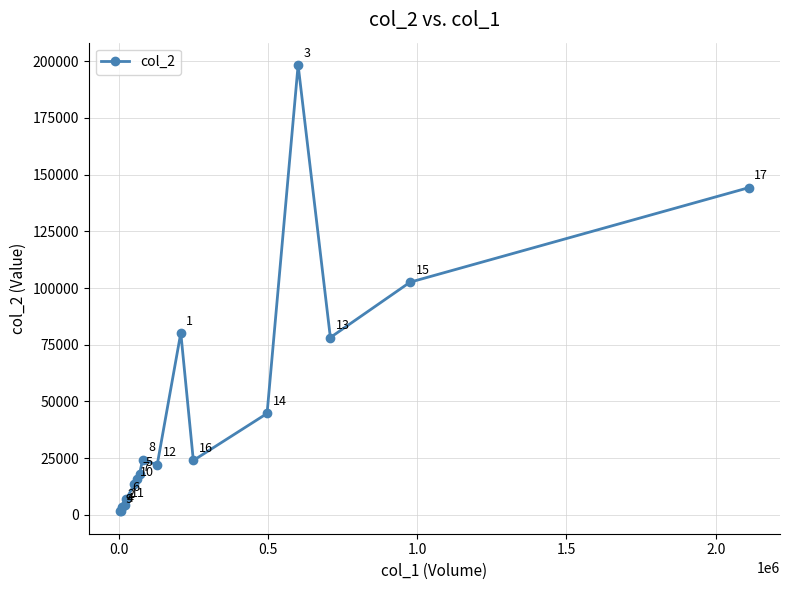

How many lines are shown in the chart?

1